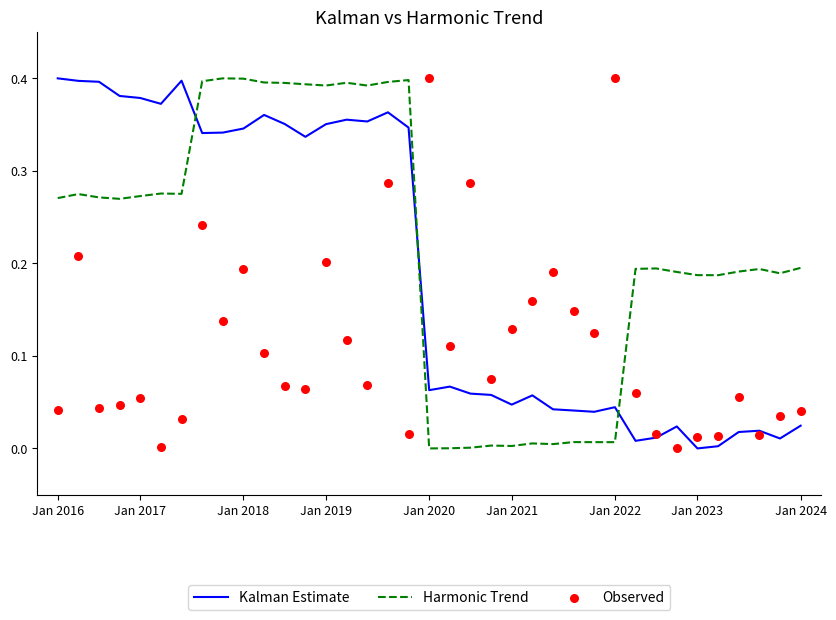

True or false: Kalman Estimate and Harmonic Trend cross at least once.

True